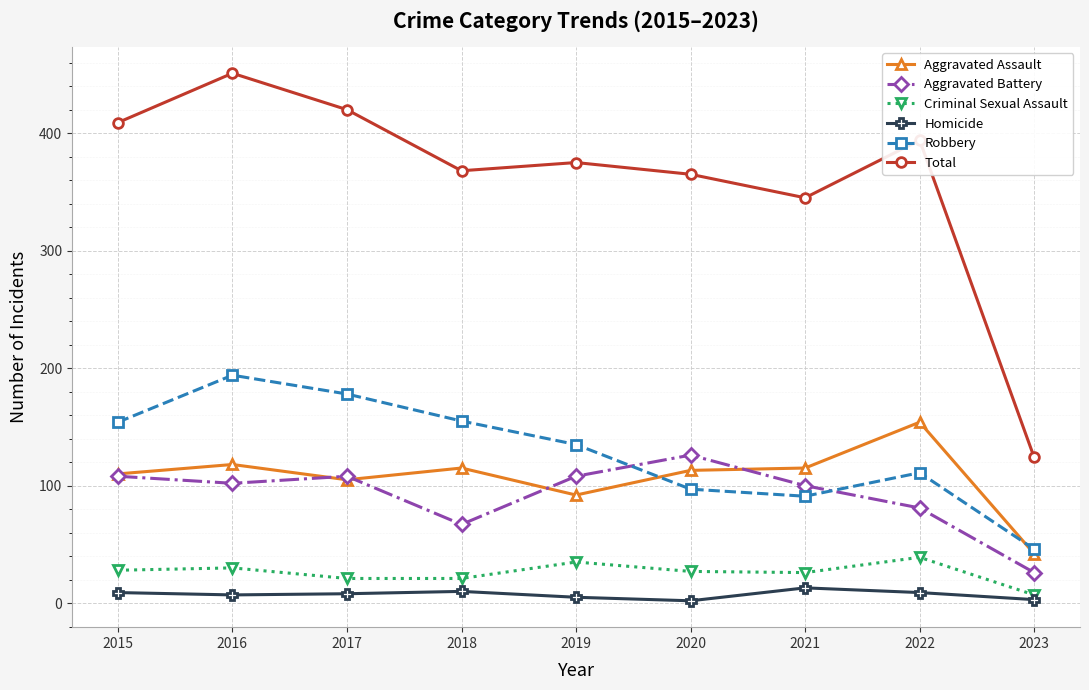

True or false: Aggravated Battery and Criminal Sexual Assault cross at least once.

False